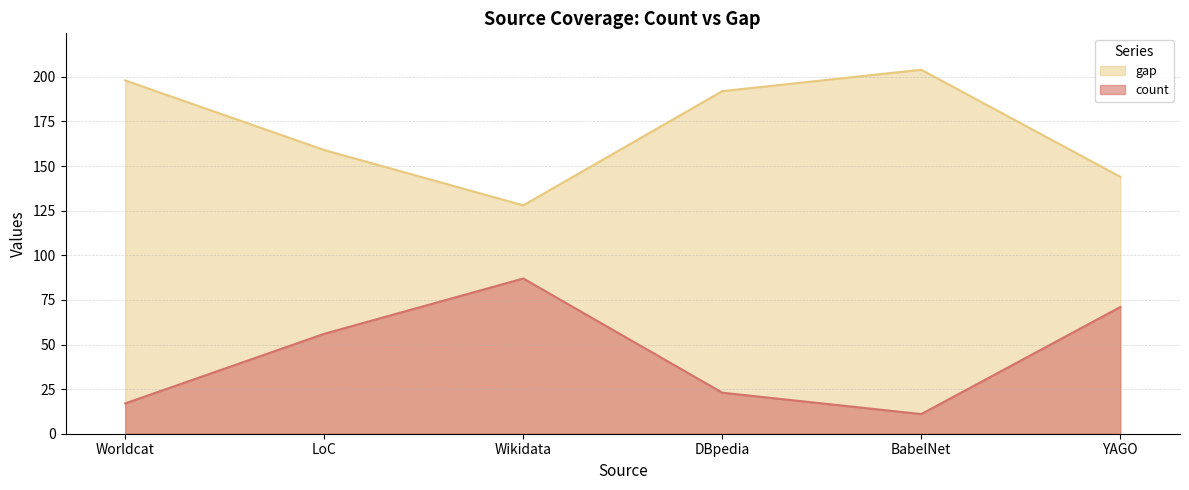

Reading left to right, extract all data points from this chart.

count: Worldcat=17	LoC=56	Wikidata=87	DBpedia=23	BabelNet=11	YAGO=71
gap: Worldcat=198	LoC=159	Wikidata=128	DBpedia=192	BabelNet=204	YAGO=144